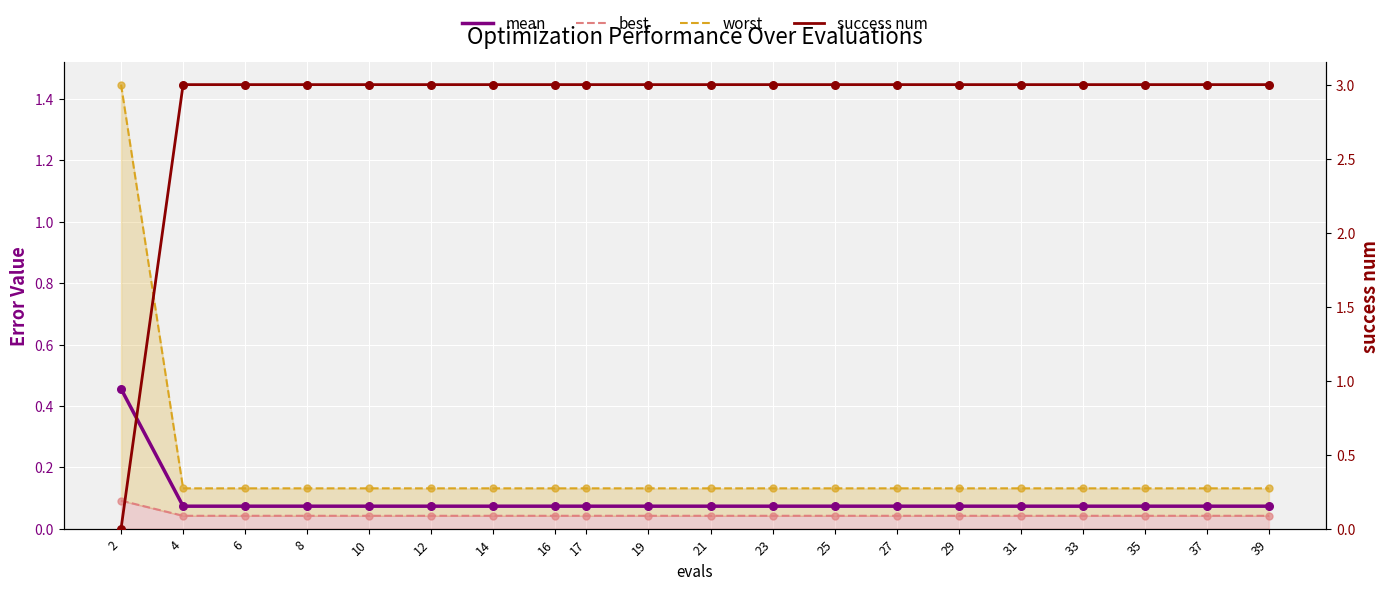

Which series has the widest spread of Y values?

success num